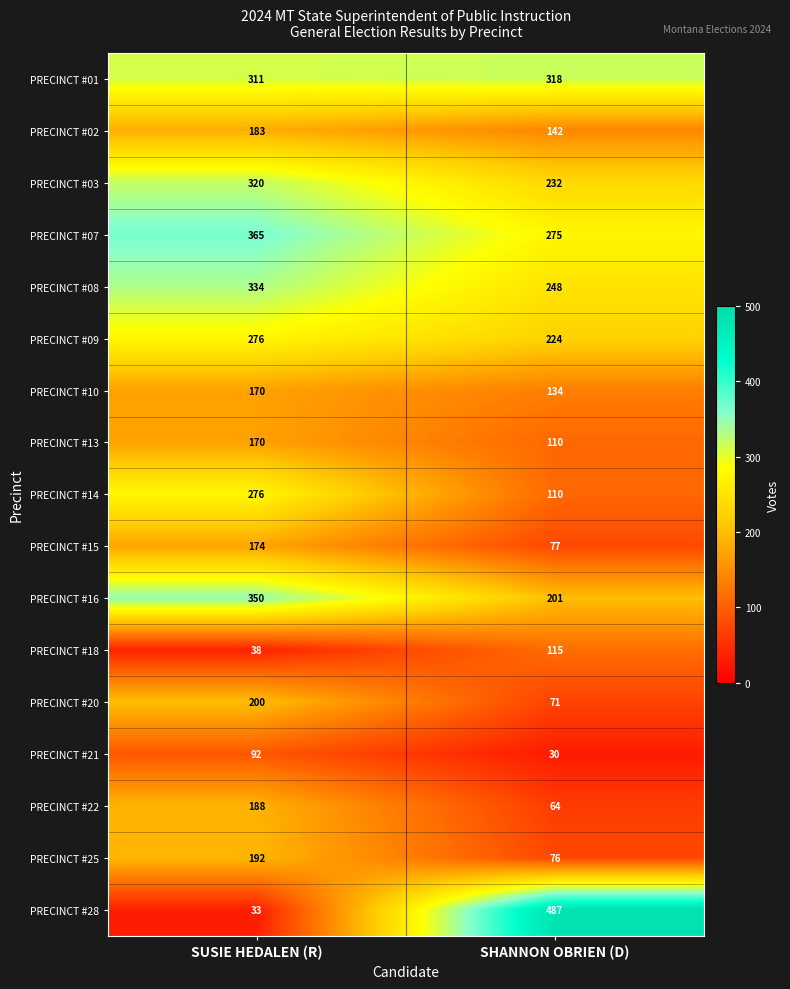

What value does the PRECINCT #25 series have at SUSIE HEDALEN (R)?

192